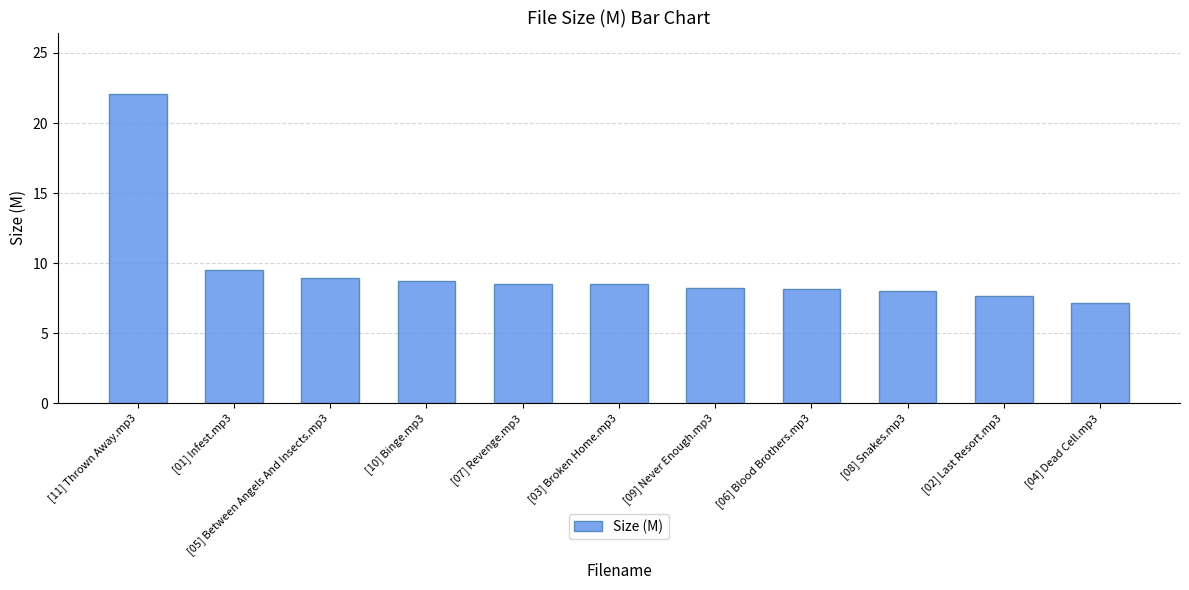

Reading left to right, transcribe all the data shown in this chart.

[11] Thrown Away.mp3=22.1	[01] Infest.mp3=9.5	[05] Between Angels And Insects.mp3=9.0	[10] Binge.mp3=8.7	[07] Revenge.mp3=8.5	[03] Broken Home.mp3=8.5	[09] Never Enough.mp3=8.2	[06] Blood Brothers.mp3=8.2	[08] Snakes.mp3=8.0	[02] Last Resort.mp3=7.6	[04] Dead Cell.mp3=7.1